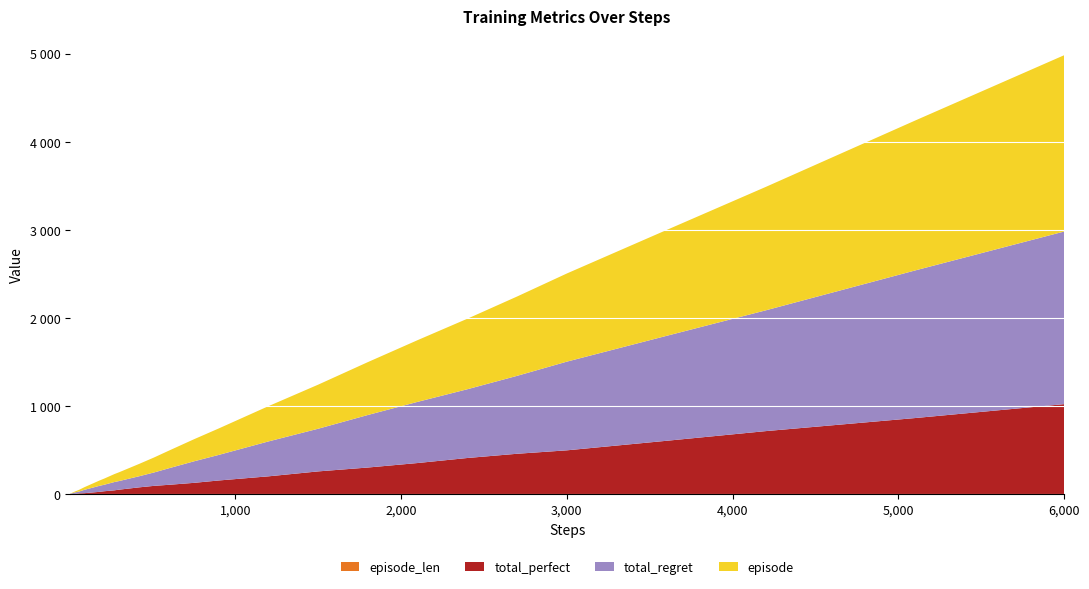

Reading left to right, what are all the values shown in this chart?

episode: 0=1	1=2	2=3	3=4	4=5	5=6	6=7	7=8	8=9	9=10	10=12	11=14	12=17	13=20	14=25	15=30	16=40	17=50	18=60	19=70	20=80	21=90	22=100	23=120	24=140	25=170	26=200	27=250	28=300	29=400	30=500	31=600	32=700	33=800	34=900	35=1000	36=1200	37=1400	38=1700	39=2000
total_perfect: 0=0	1=0	2=0	3=0	4=0	5=1	6=1	7=1	8=2	9=2	10=3	11=5	12=7	13=9	14=10	15=11	16=16	17=21	18=26	19=33	20=38	21=43	22=51	23=64	24=77	25=94	26=106	27=128	28=155	29=202	30=258	31=302	32=353	33=410	34=458	35=497	36=605	37=715	38=863	39=1021
total_regret: 0=2	1=4	2=6	3=8	4=10	5=10	6=12	7=14	8=14	9=16	10=18	11=18	12=20	13=22	14=30	15=38	16=48	17=58	18=68	19=74	20=84	21=94	22=98	23=112	24=126	25=152	26=188	27=244	28=290	29=396	30=484	31=596	32=694	33=780	34=884	35=1006	36=1190	37=1370	38=1674	39=1958
episode_len: 0=3	1=3	2=3	3=3	4=3	5=3	6=3	7=3	8=3	9=3	10=3	11=3	12=3	13=3	14=3	15=3	16=3	17=3	18=3	19=3	20=3	21=3	22=3	23=3	24=3	25=3	26=3	27=3	28=3	29=3	30=3	31=3	32=3	33=3	34=3	35=3	36=3	37=3	38=3	39=3